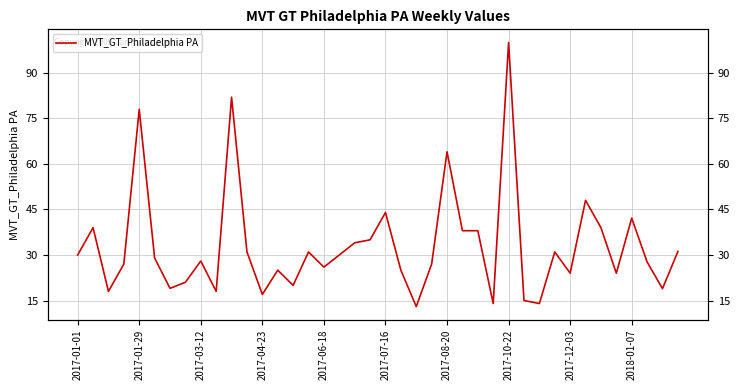

True or false: the data shows 11.4 at 23.

False